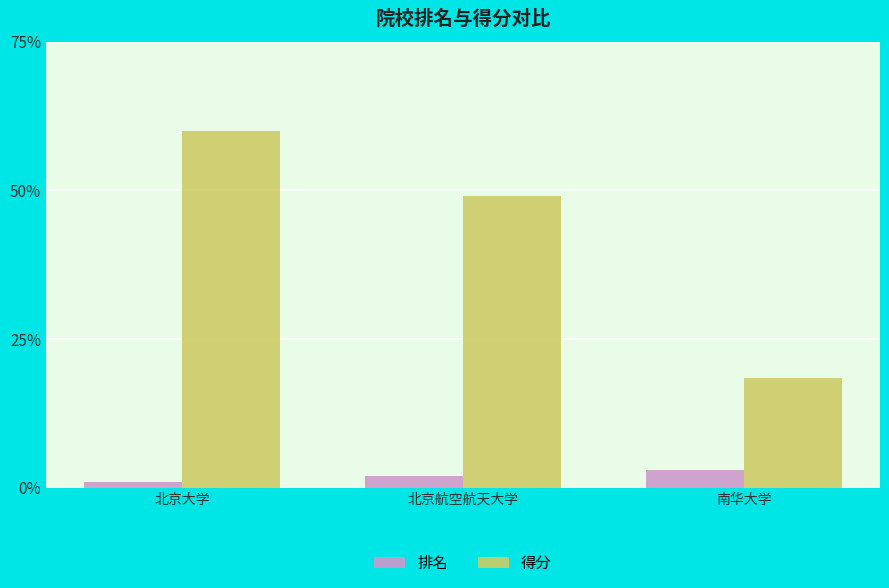

Is the value of 排名 at 南华大学 greater than the value of 得分 at 北京大学?

No